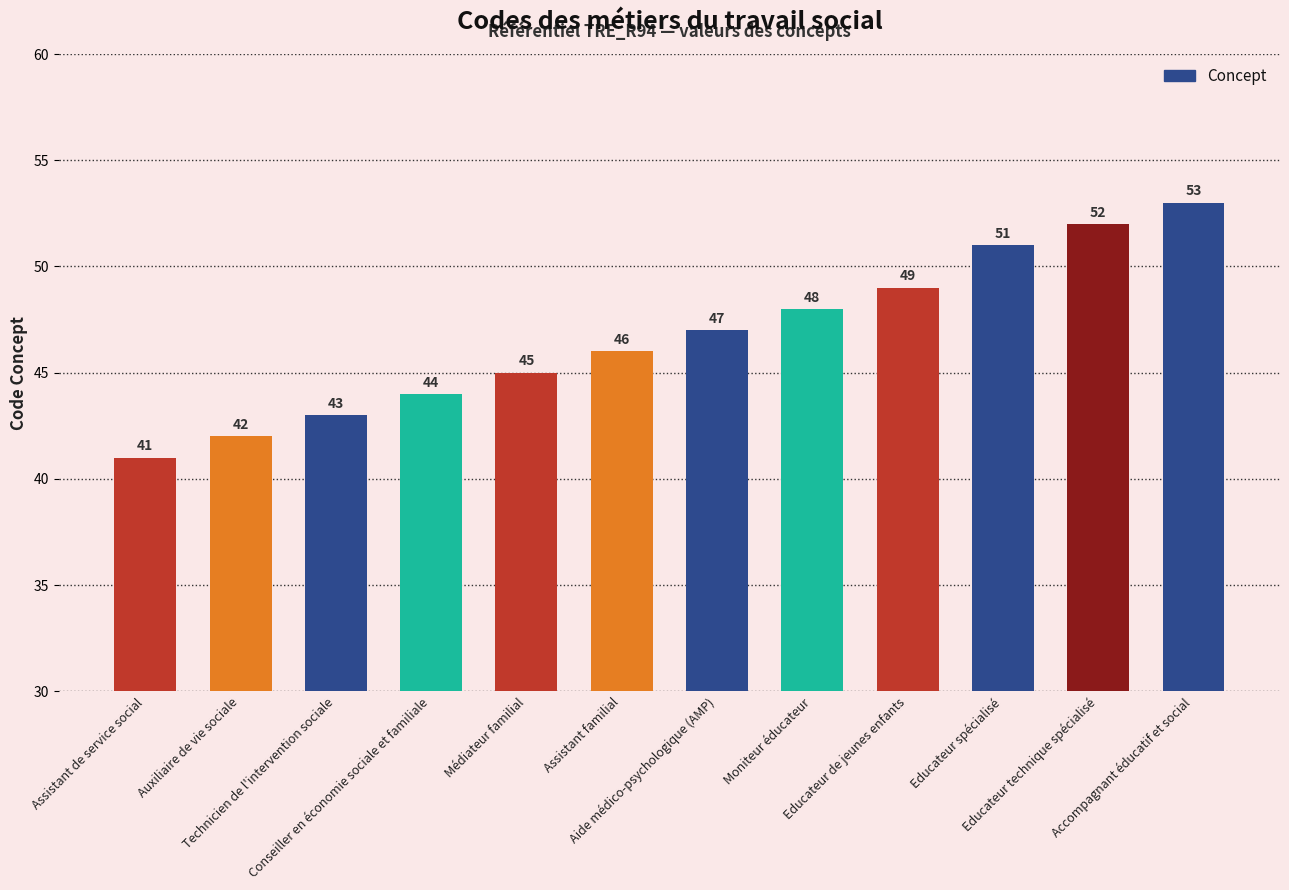

Which label corresponds to the smallest value in the chart?

Assistant de service social